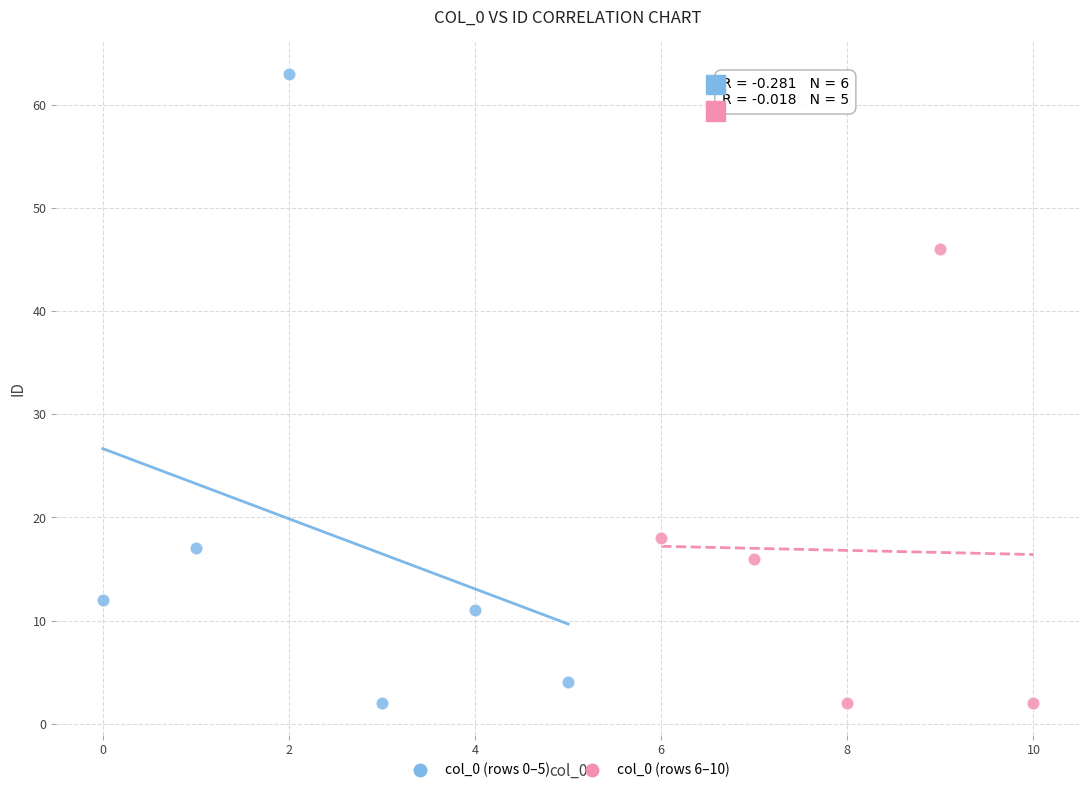

What are all the series names shown in the legend?

col_0 (rows 0–5), col_0 (rows 6–10)